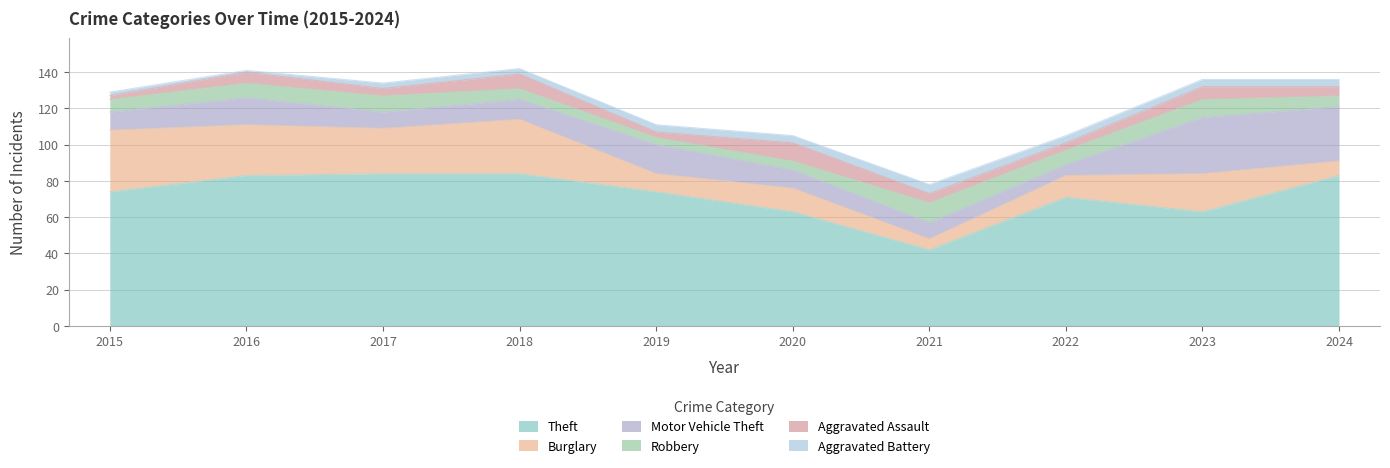

Between 2023 and 2018, which is larger?

2018